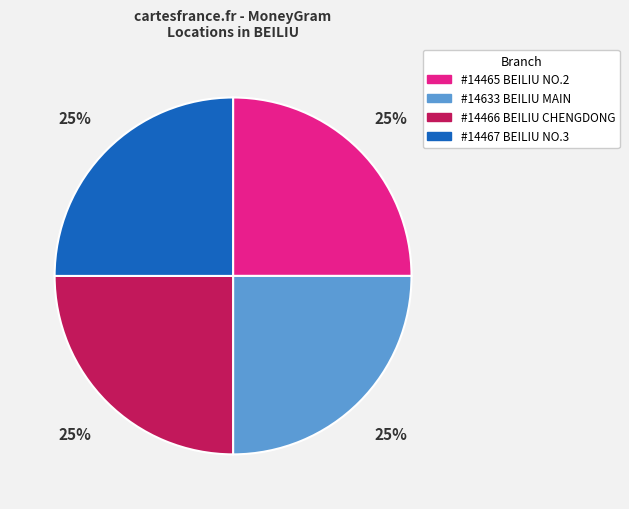

To the nearest percent, what is the average slice percentage?

25%